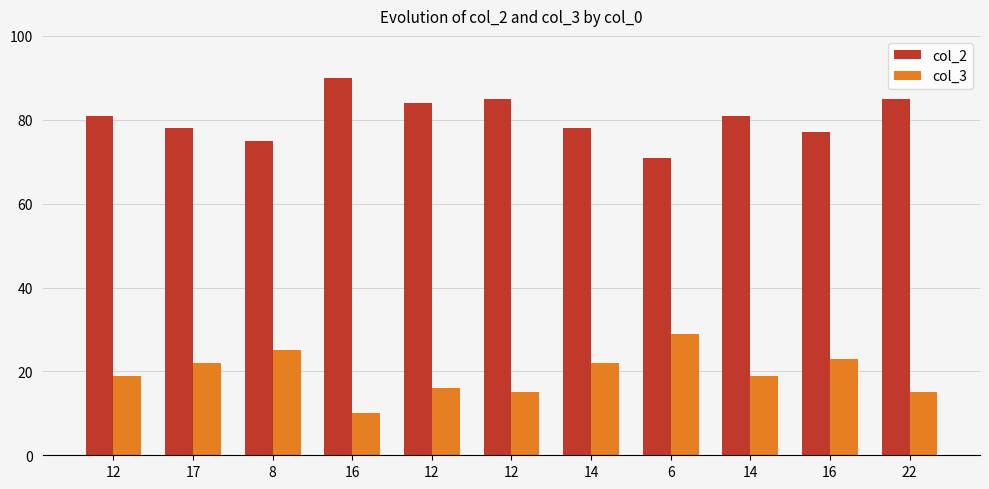

At 14, list the series in order from largest to smallest.

col_2, col_3